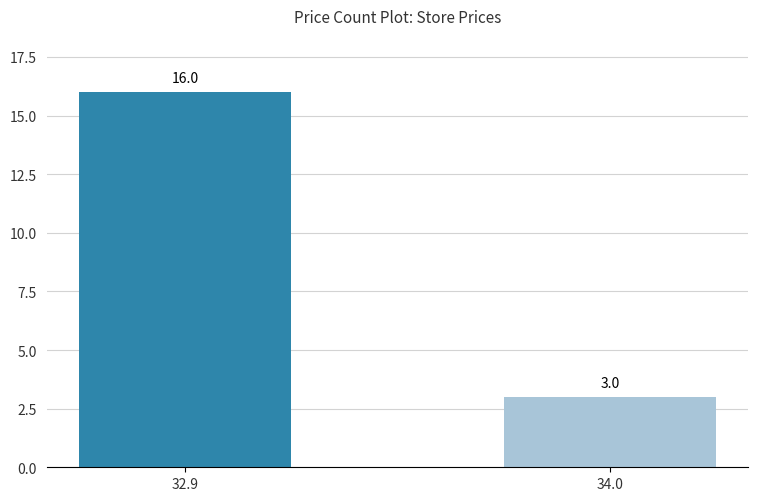

What is the sum of all values?

19